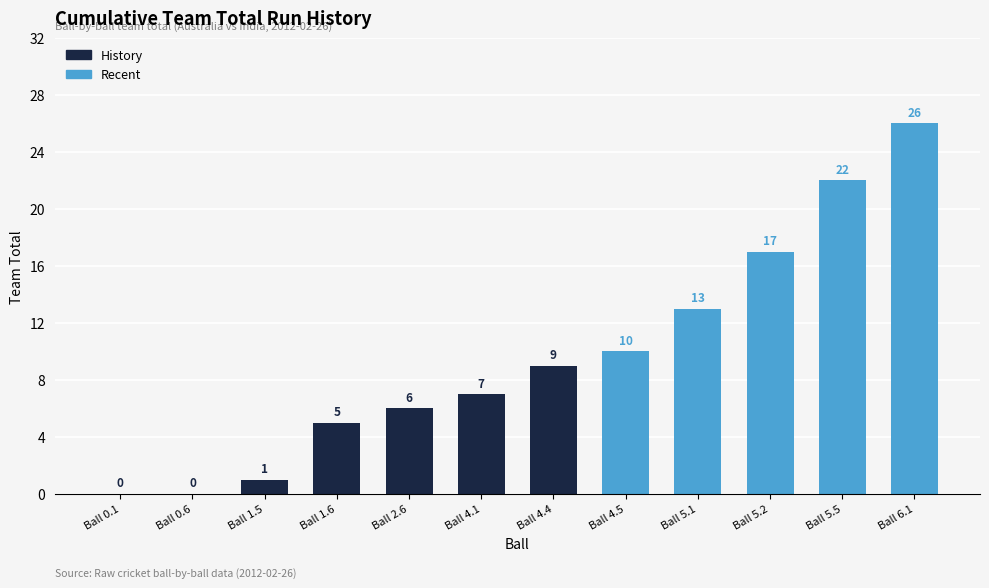

Where is the data nearest to the value 13?

Ball 5.1